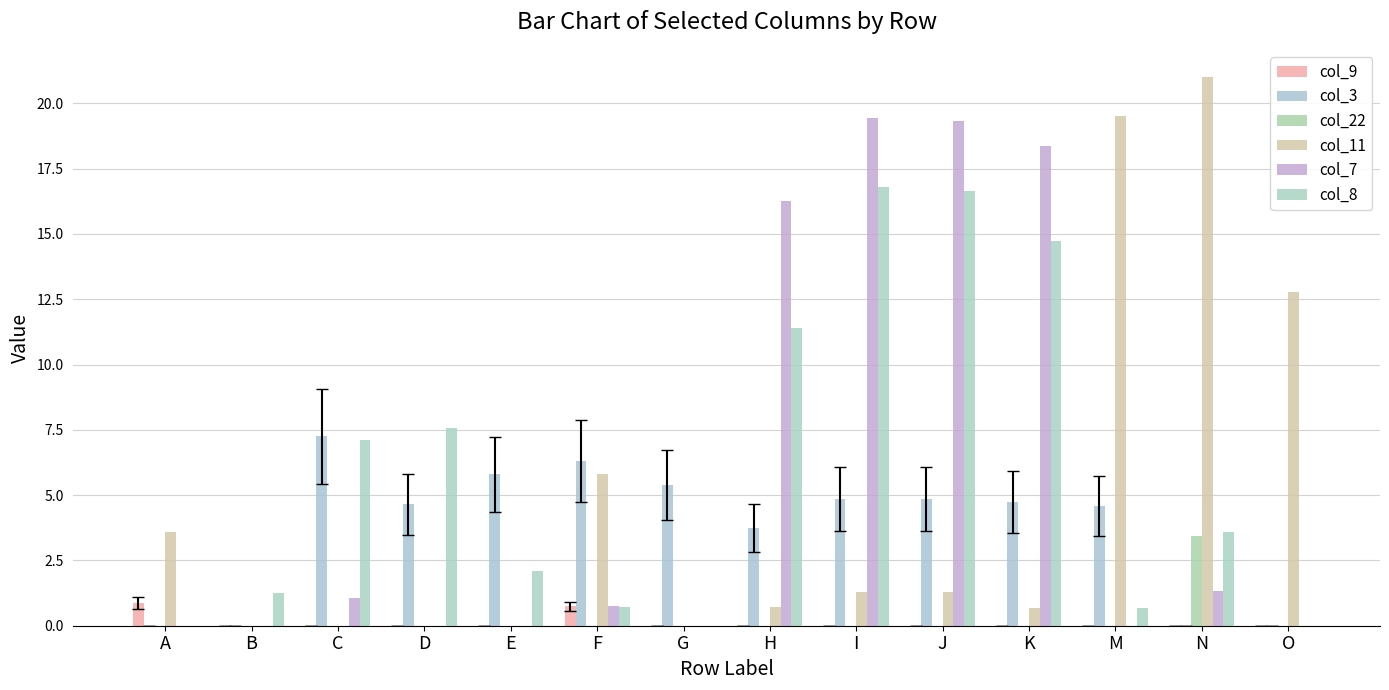

What is the approximate value of col_8 at C?

7.1